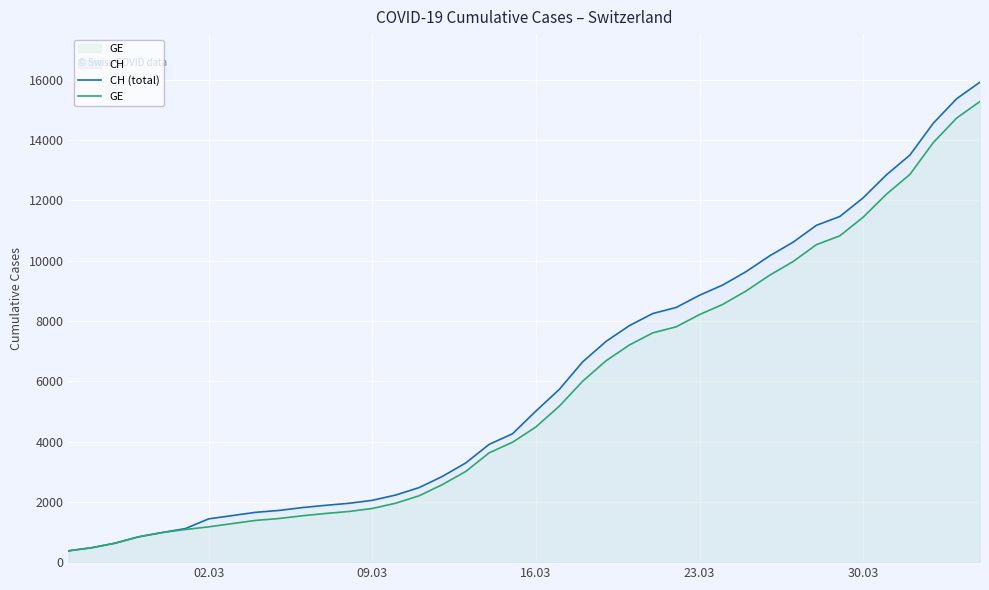

How many values in the CH (total) series are below 5012?

20